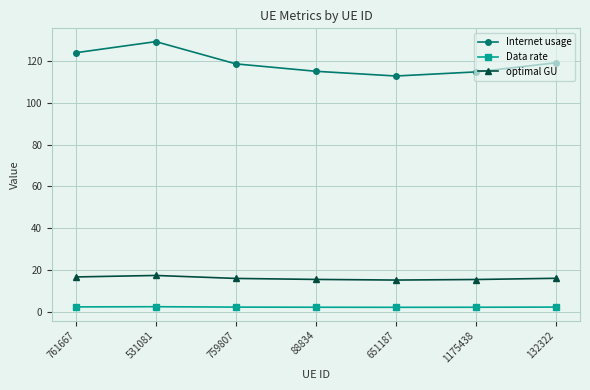

What is the total value across all series at 531081?

149.1